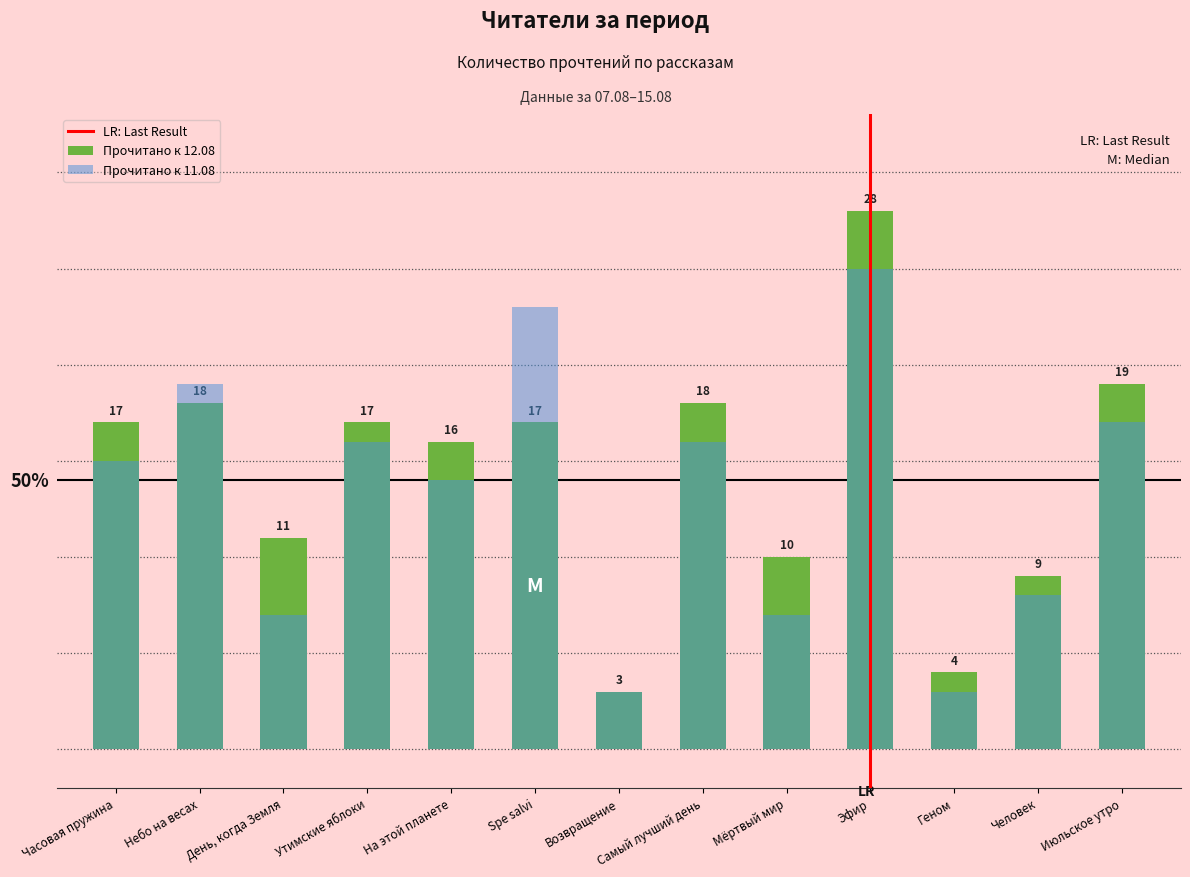

What is the sum of the final_reads values at Самый лучший день and Утимские яблоки?

35